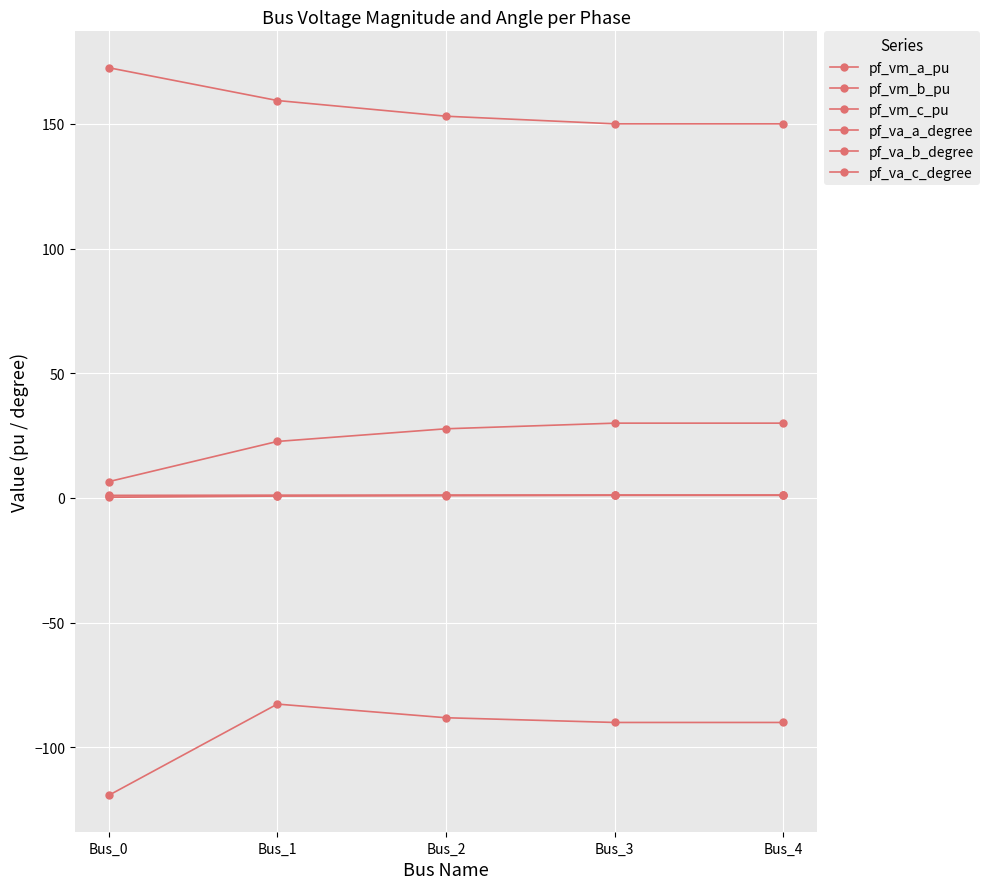

The value of pf_va_a_degree at Bus_2 is 27.7. True or false?

True